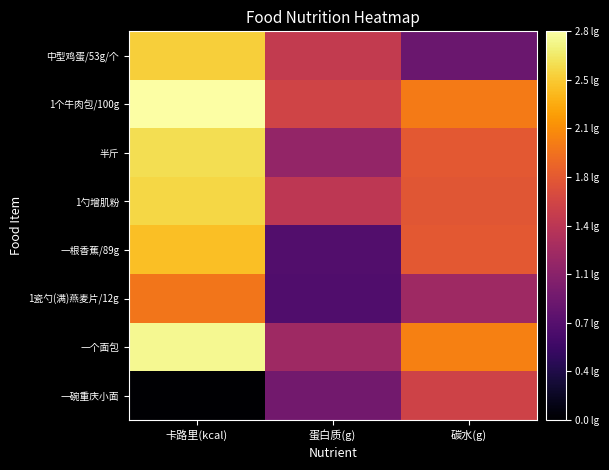

Which has a higher value, 碳水(g) or 卡路里(kcal)?

卡路里(kcal)